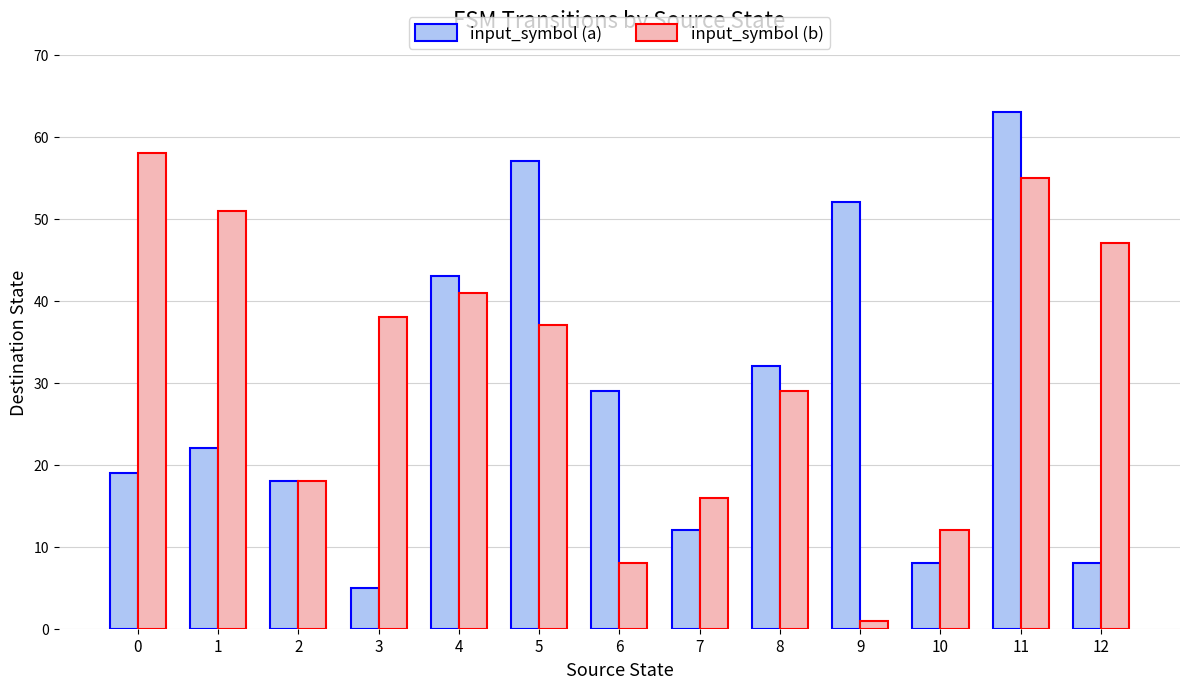

What is the smallest value displayed?

1